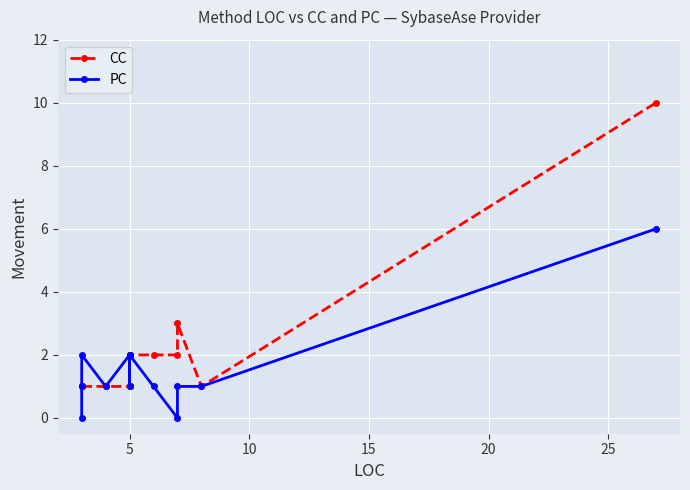

True or false: CC has more than 1 points higher than both neighbors.

False